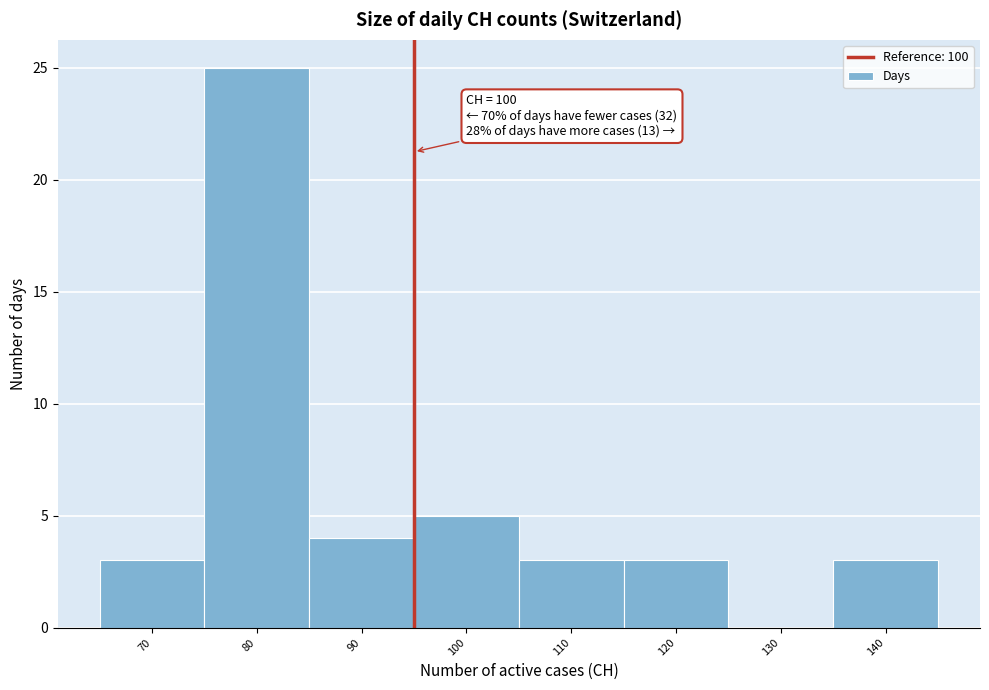

Reading left to right, transcribe all the data shown in this chart.

70=3	80=25	90=4	100=5	110=3	120=3	130=0	140=3